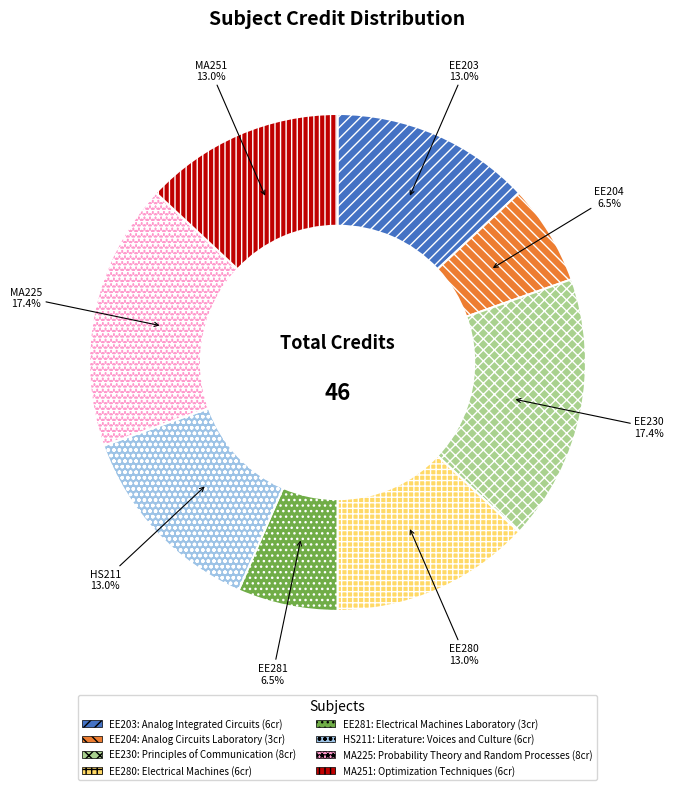

To the nearest percent, what is the difference between the largest and smallest slice percentages?

11%